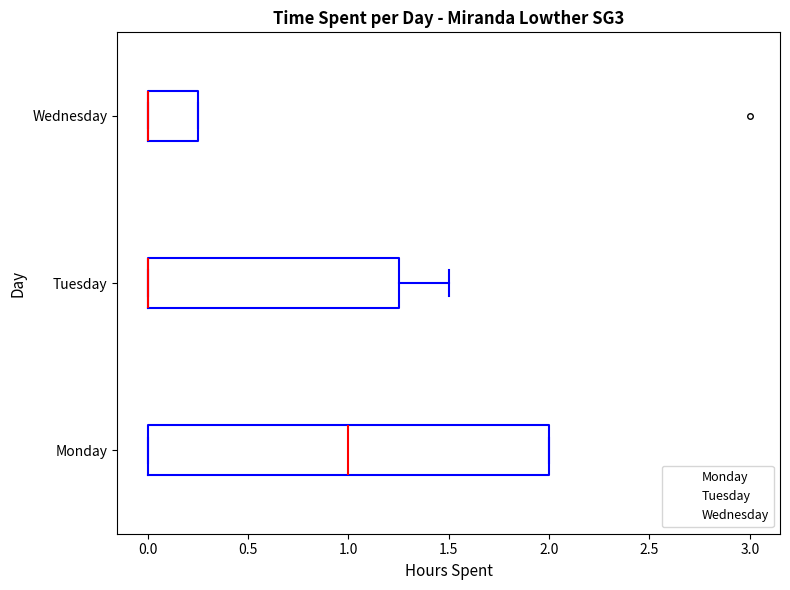

Which box is the widest, from its left edge to its right edge?

Monday